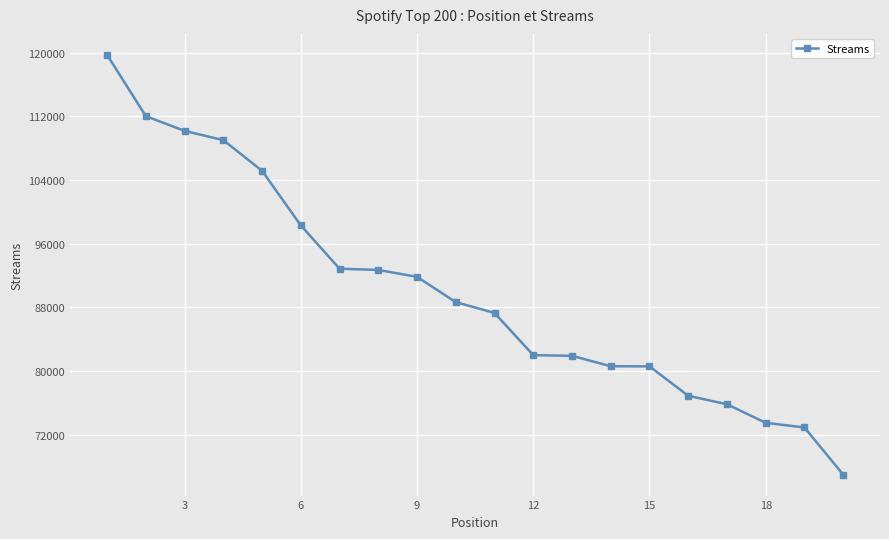

What is the difference between the maximum and minimum values?

52714